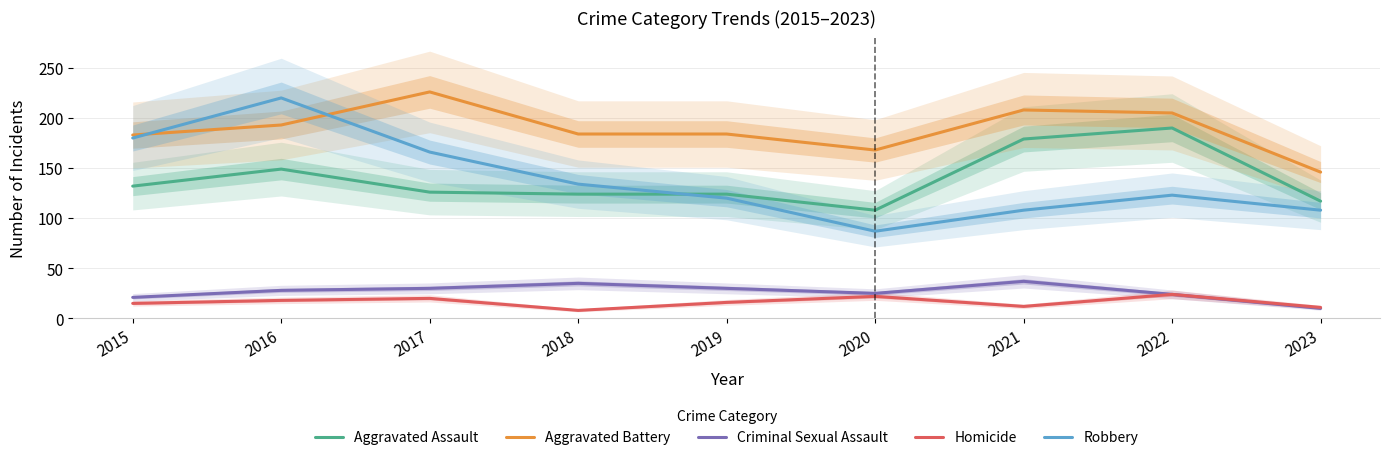

What is the difference between the second highest and minimum values in the Aggravated Assault series?

71